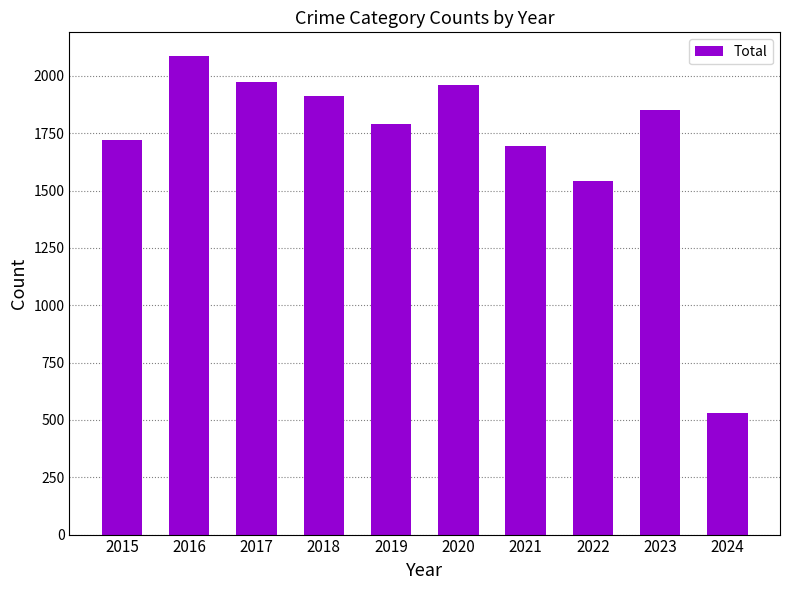

What is the smallest value displayed?

532